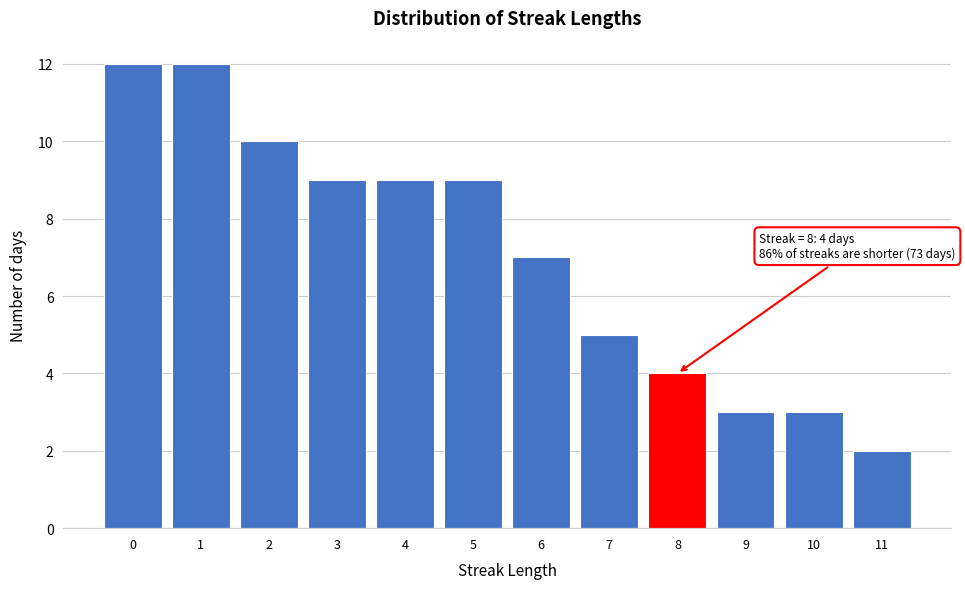

Reading left to right, extract all data points from this chart.

0=12	1=12	2=10	3=9	4=9	5=9	6=7	7=5	8=4	9=3	10=3	11=2